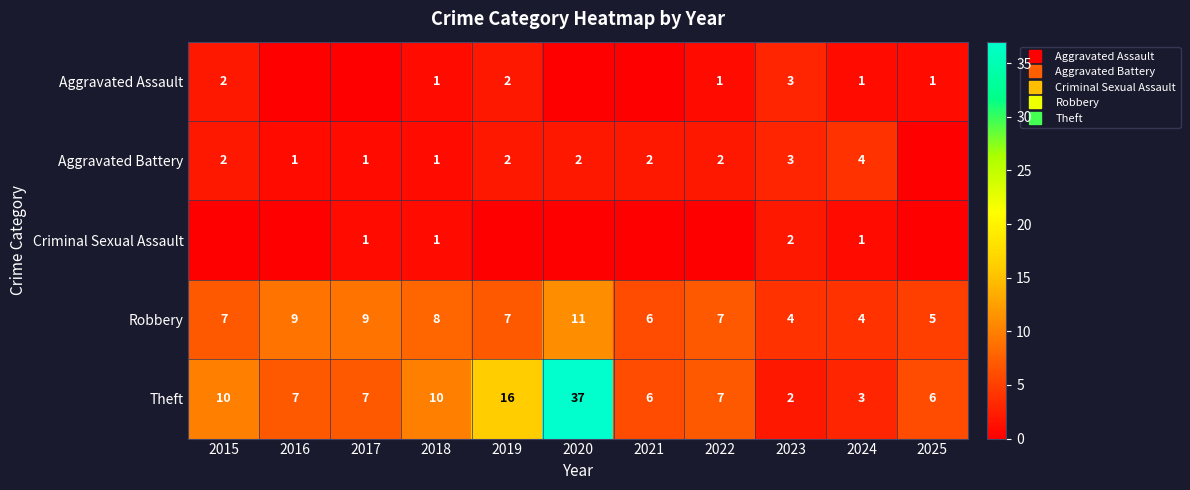

The value of Robbery at 2022 is 7. True or false?

True